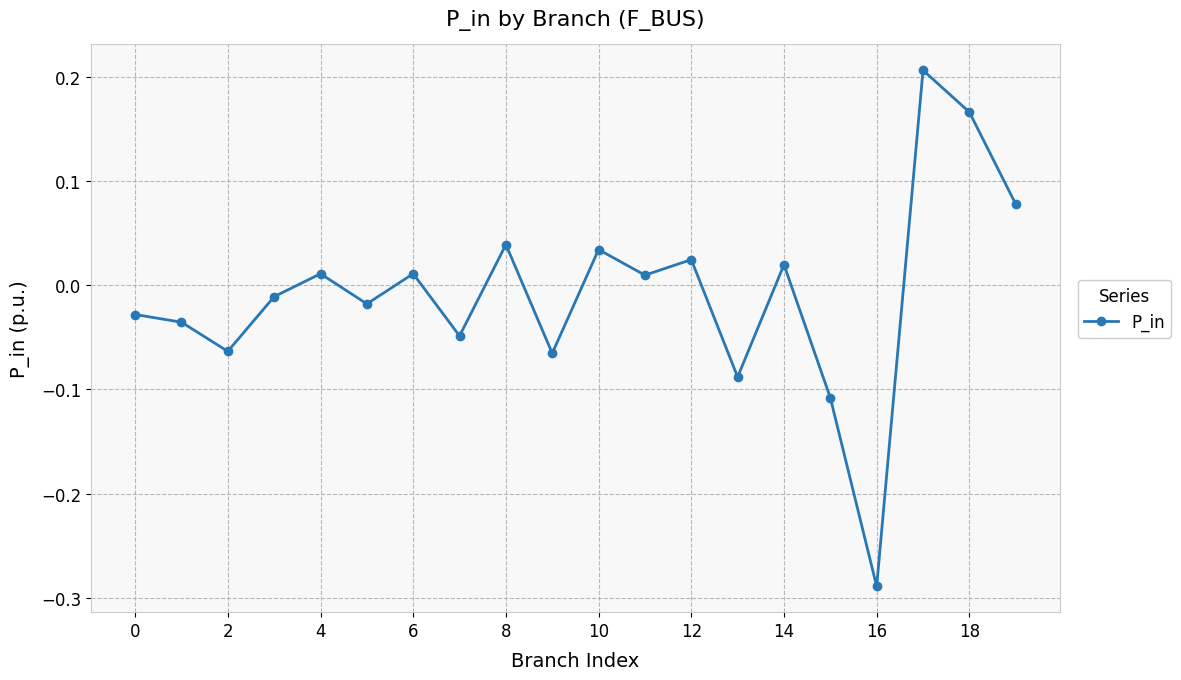

How many points are higher than both their immediate neighbors (excluding endpoints)?

7